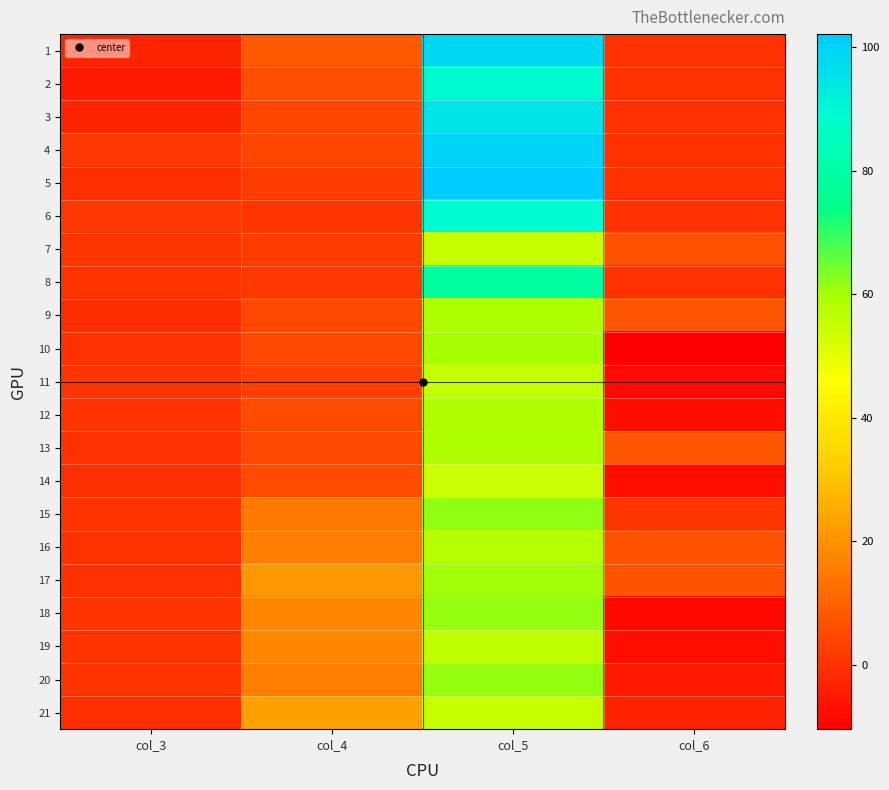

Reading left to right, what are all the values shown in this chart?

1: col_3=-2.9	col_4=8.1	col_5=98.3	col_6=0.0
2: col_3=-4.7	col_4=6.2	col_5=89.2	col_6=0.0
3: col_3=-2.7	col_4=4.2	col_5=95.5	col_6=0.0
4: col_3=1.1	col_4=4.5	col_5=99.8	col_6=0.0
5: col_3=-0.7	col_4=2.3	col_5=102.1	col_6=0.0
6: col_3=1.1	col_4=0.6	col_5=88.8	col_6=0.0
7: col_3=0.6	col_4=2.6	col_5=55.4	col_6=6.5
8: col_3=0.2	col_4=1.2	col_5=78.9	col_6=0.0
9: col_3=-0.8	col_4=4.6	col_5=59.0	col_6=7.5
10: col_3=-0.1	col_4=4.6	col_5=60.0	col_6=-10.4
11: col_3=0.3	col_4=3.0	col_5=55.9	col_6=-8.1
12: col_3=0.4	col_4=5.2	col_5=58.7	col_6=-7.2
13: col_3=-0.0	col_4=4.6	col_5=58.8	col_6=7.5
14: col_3=-0.4	col_4=5.2	col_5=54.2	col_6=-7.2
15: col_3=0.2	col_4=14.7	col_5=62.0	col_6=0.6
16: col_3=-0.1	col_4=15.7	col_5=57.8	col_6=6.5
17: col_3=0.0	col_4=21.2	col_5=60.6	col_6=7.2
18: col_3=0.5	col_4=18.1	col_5=61.3	col_6=-8.5
19: col_3=0.5	col_4=18.1	col_5=56.7	col_6=-7.2
20: col_3=0.2	col_4=15.9	col_5=61.3	col_6=-4.9
21: col_3=-0.7	col_4=22.8	col_5=55.1	col_6=-3.2